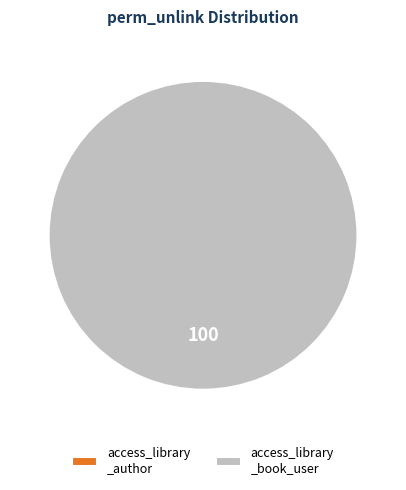

To the nearest percent, what portion does access_library_book_user represent?

100%